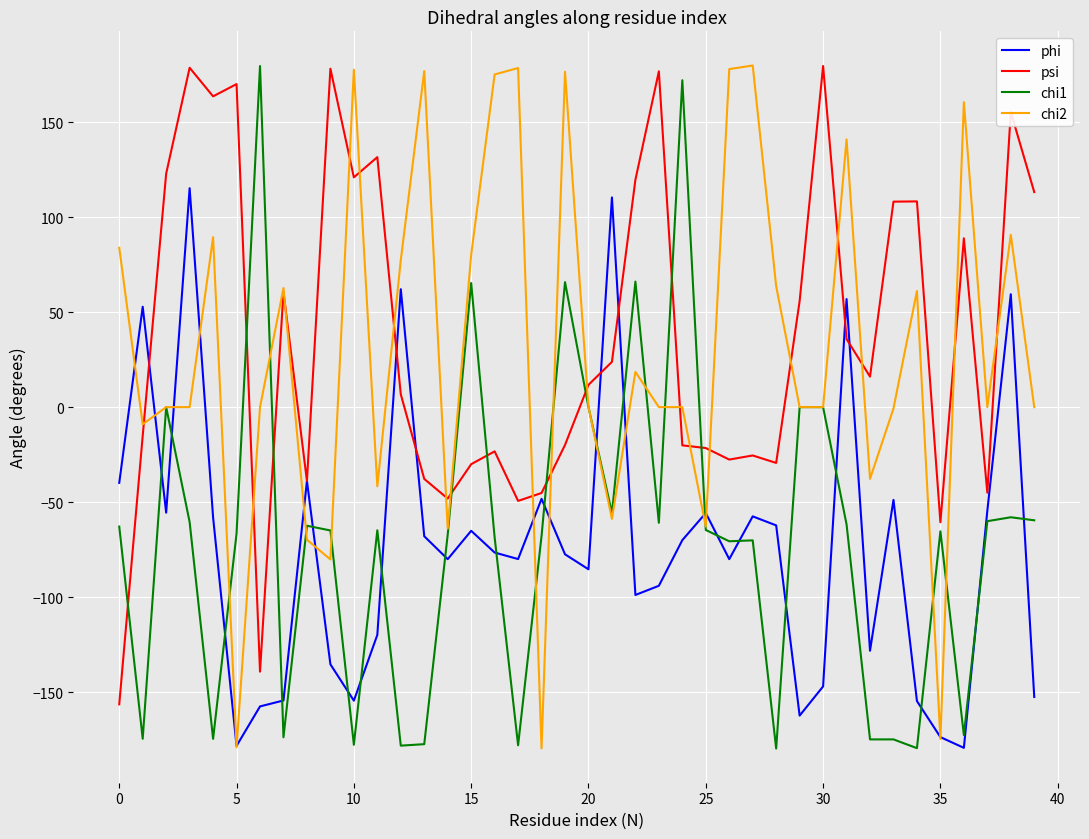

True or false: phi and chi1 intersect in this chart.

True